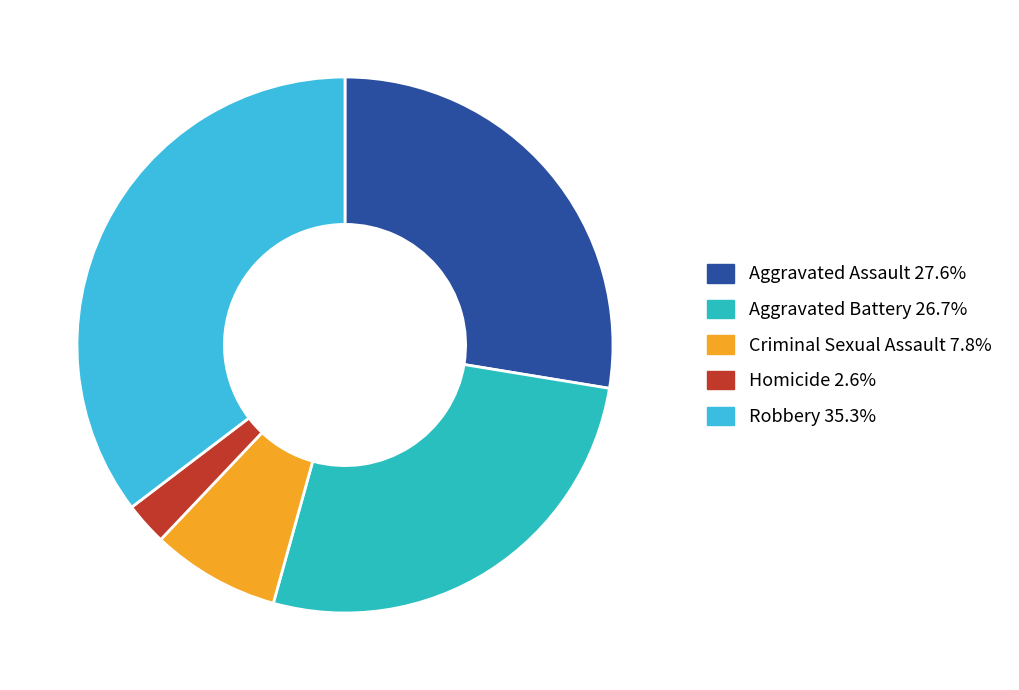

Which category has the biggest portion of the pie?

Robbery